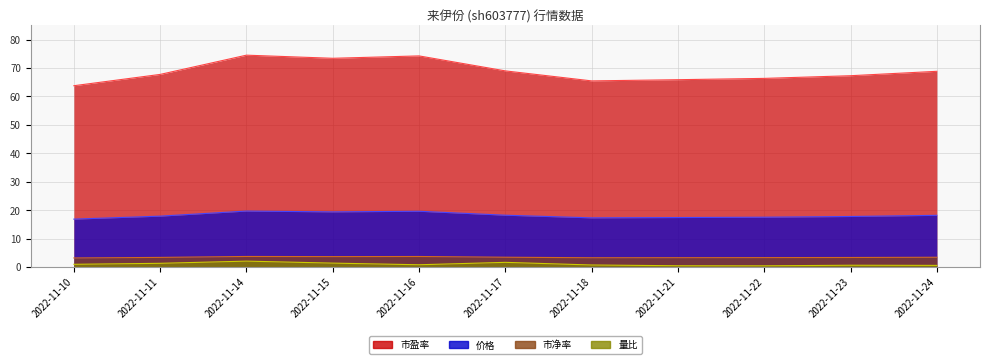

What are all the series names shown in the legend?

价格, 量比, 市盈率, 市净率